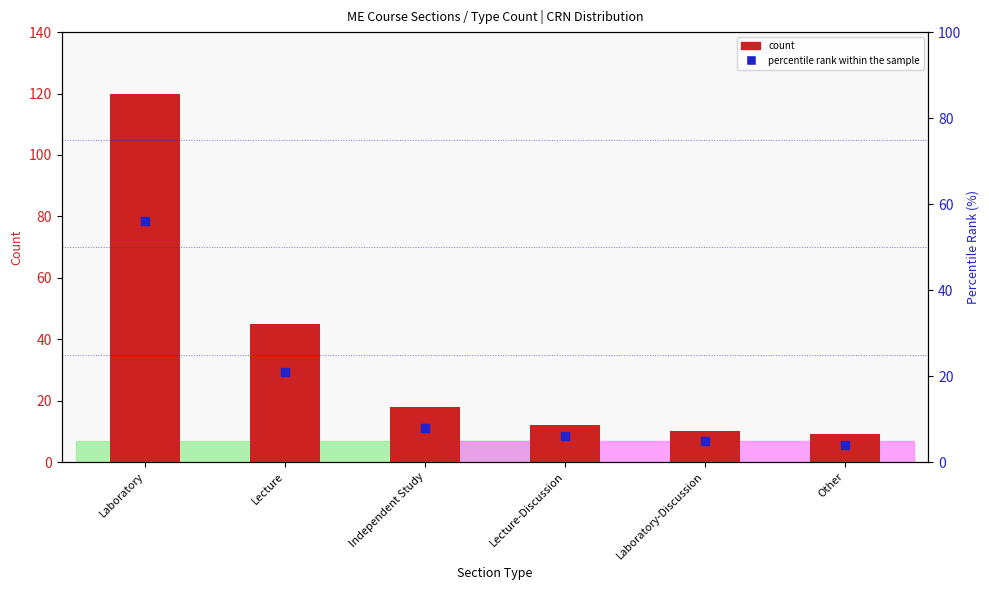

Is the value of percentile rank within the sample at Laboratory-Discussion greater than the value of count at Lecture-Discussion?

No